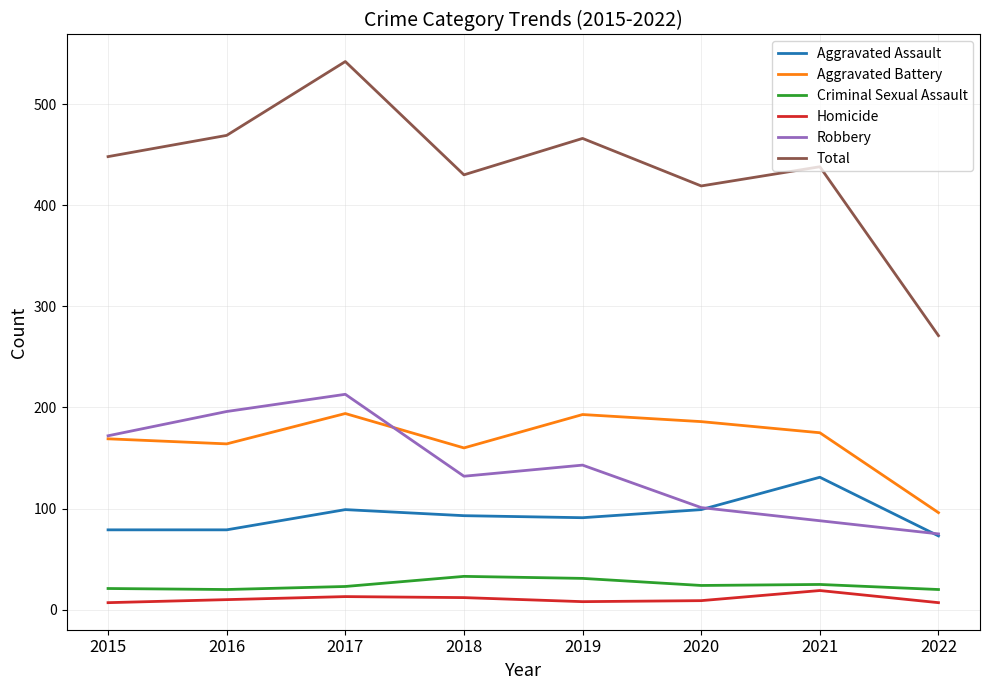

Is it true that Total equals 466 at 2019?

True